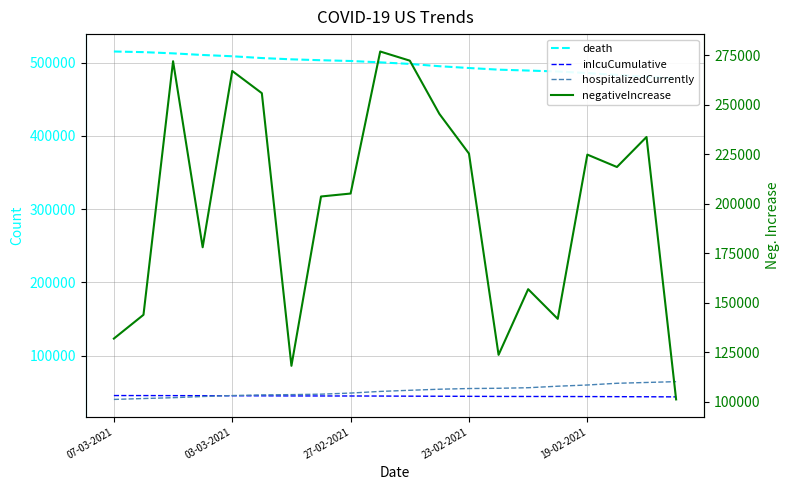

Reading left to right, list all the values displayed in this chart.

death: 515151	514309	512629	510408	508665	506216	504488	503247	502196	500349	498208	495070	492623	490382	489147	487860	485700	483223	480607	478259
inIcuCumulative: 45475	45453	45373	45293	45214	45084	44956	44907	44875	44791	44636	44534	44420	44266	44216	44166	44085	43964	43823	43673
hospitalizedCurrently: 40199	41401	42541	44172	45462	46388	46738	47352	48871	51112	52669	54118	55058	55403	56159	58222	59882	62224	63329	64457
negativeIncrease: 131835	143835	271917	177957	267001	255779	118077	203599	205090	276829	272209	245318	225267	123611	156778	141790	224755	218491	233666	101102